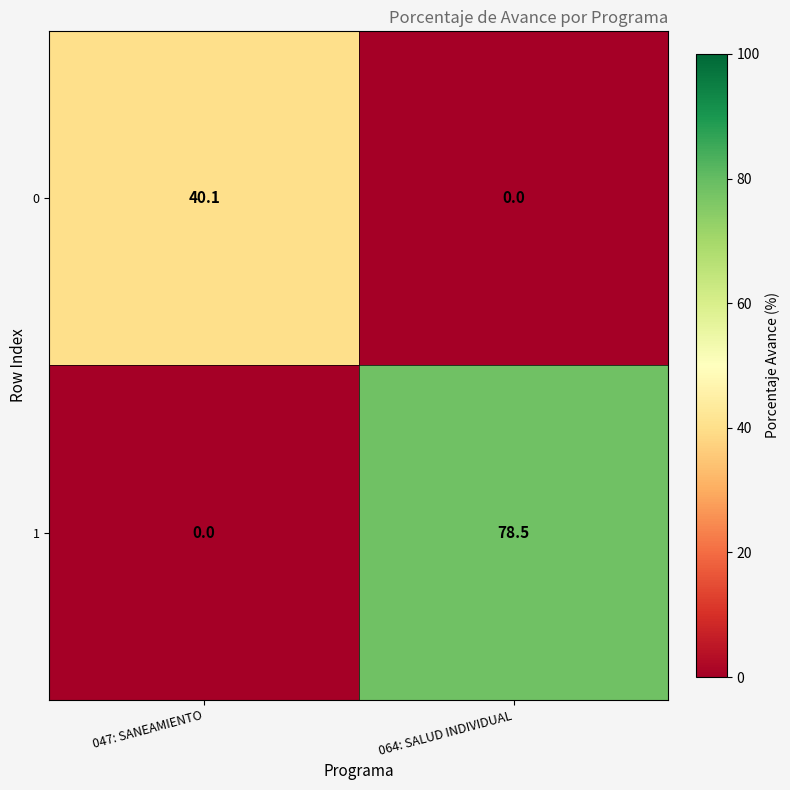

At how many categories does at least one series exceed 28?

2